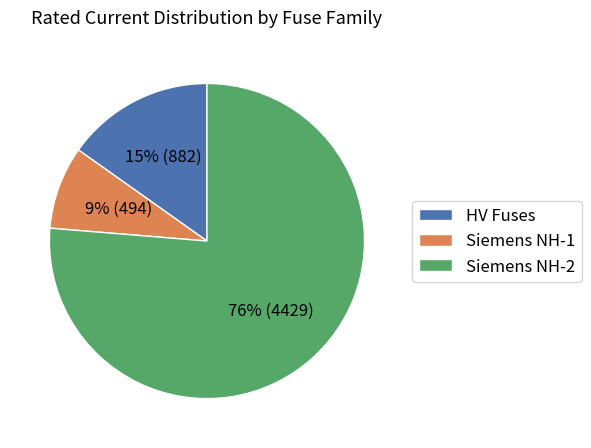

Does any single category account for the majority?

Yes